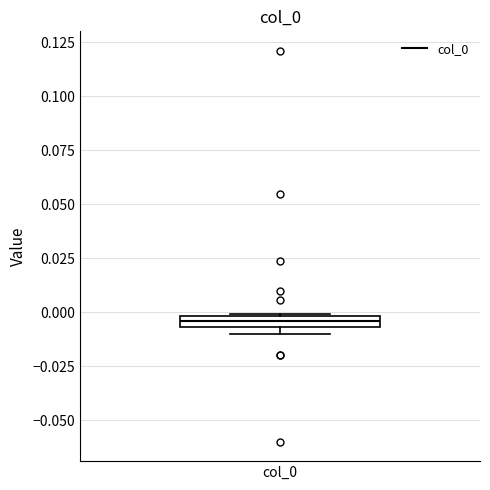

Where is the lower edge of the box for col_0 on the y-axis? The values are not printed on the chart, so give them approximately, as read against the axis.

-0.005